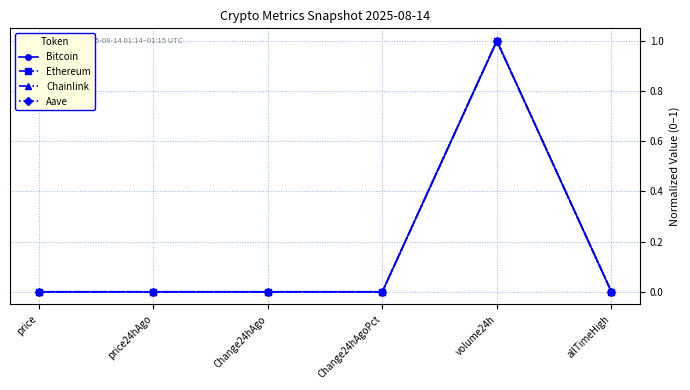

The Chainlink series shows 0.0 at price24hAgo. True or false?

True